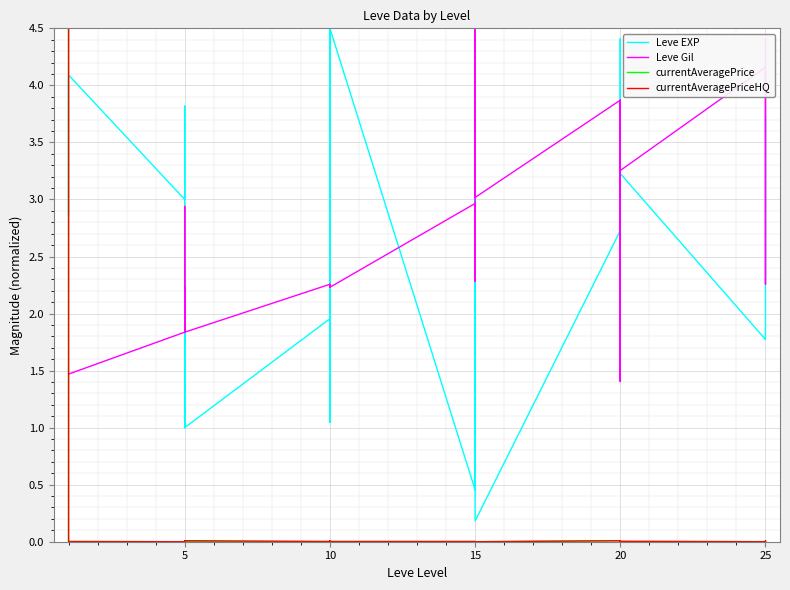

What is the sum of the Leve Gil values at 5 and 15?

4.9